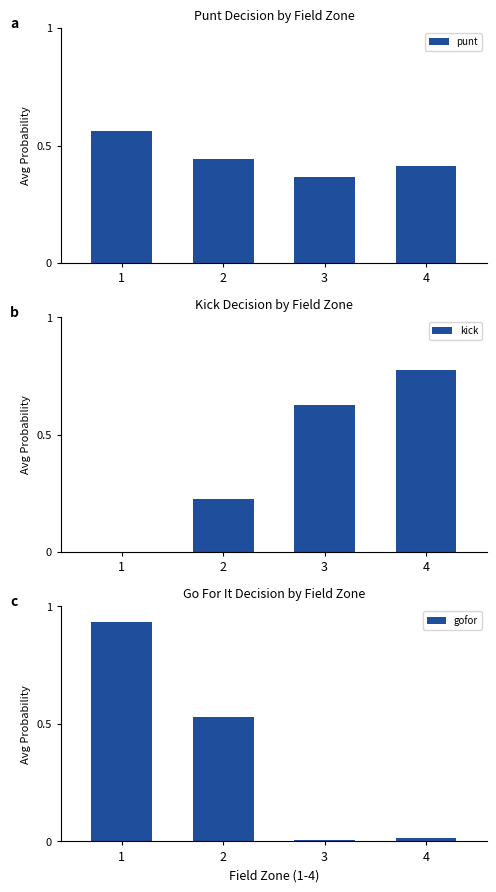

Is the value of gofor at 3 greater than the value of kick at 2?

No